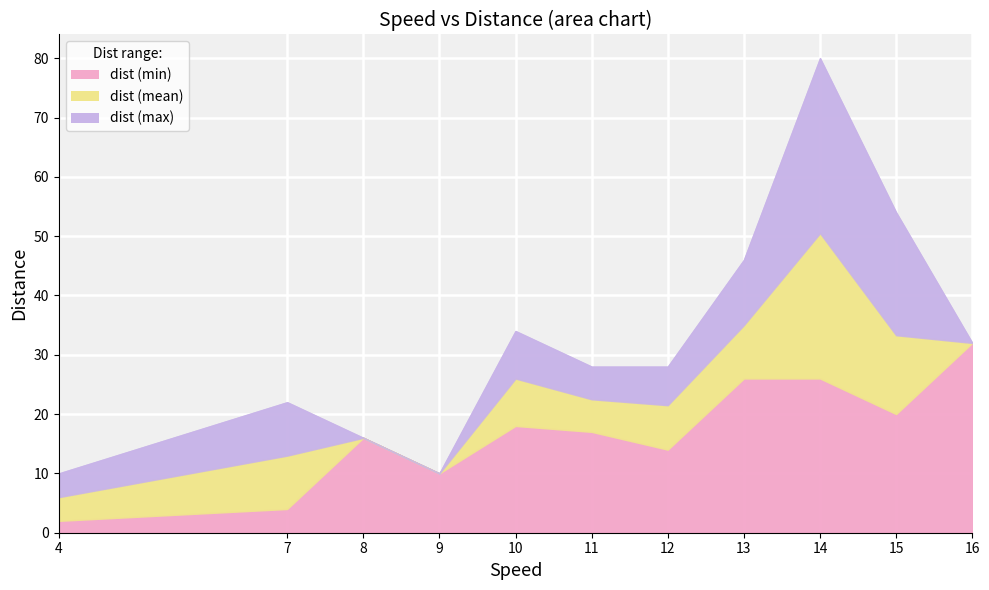

What is the sum of all dist_max values?

360.0